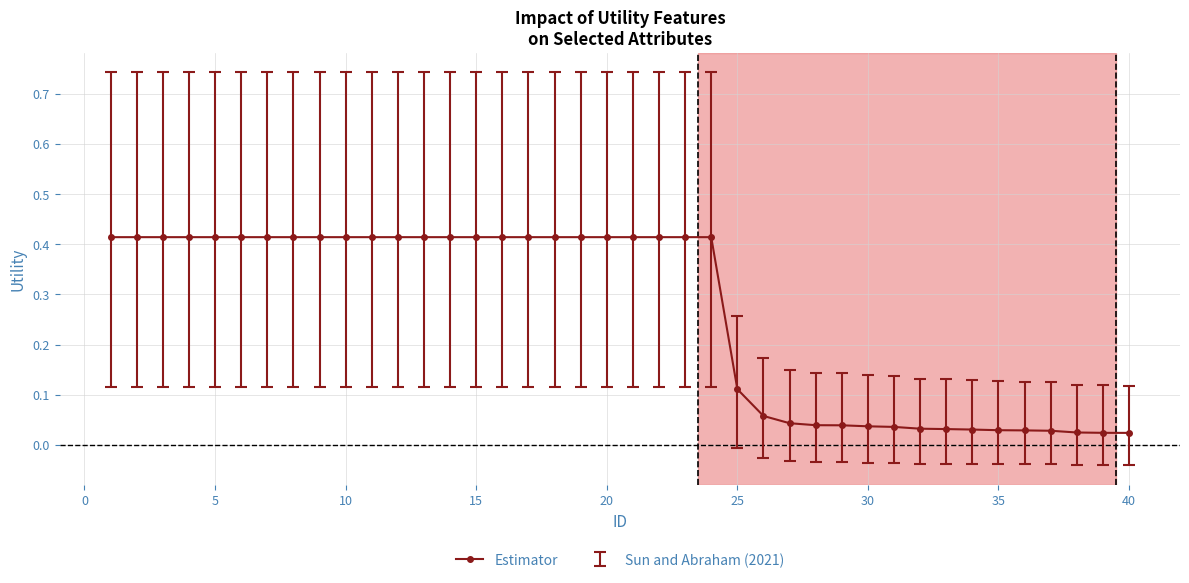

What is the average value?

0.3